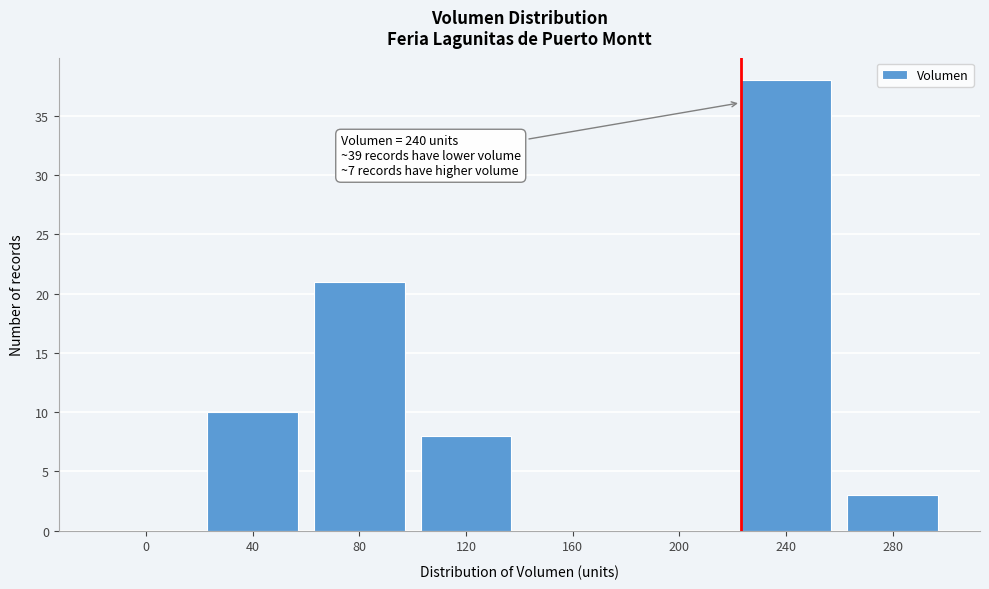

Reading left to right, list all the values displayed in this chart.

0=0	40=10	80=21	120=8	160=0	200=0	240=38	280=3